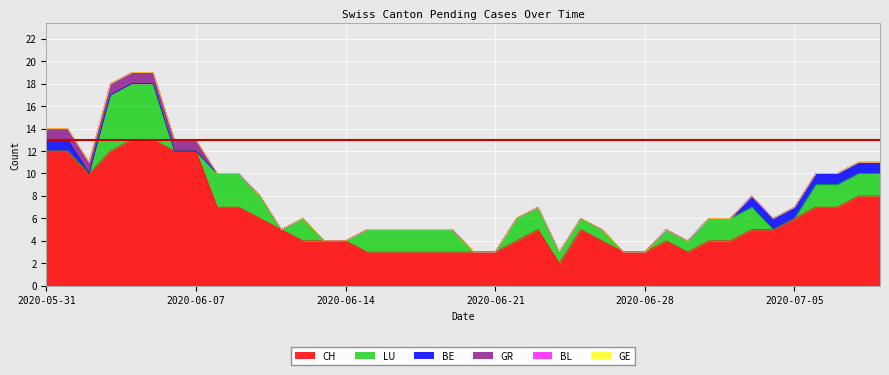

What is the label of the 5th point from the right?

2020-07-05